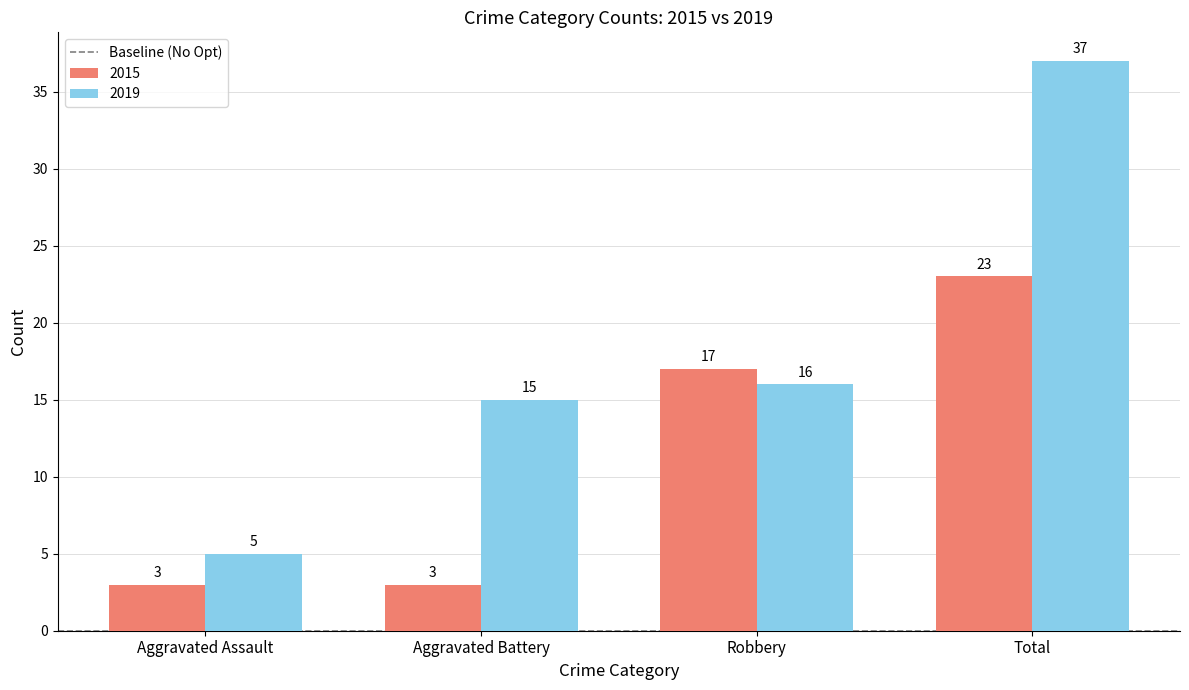

What is the label of the 4th bar from the left?

Total